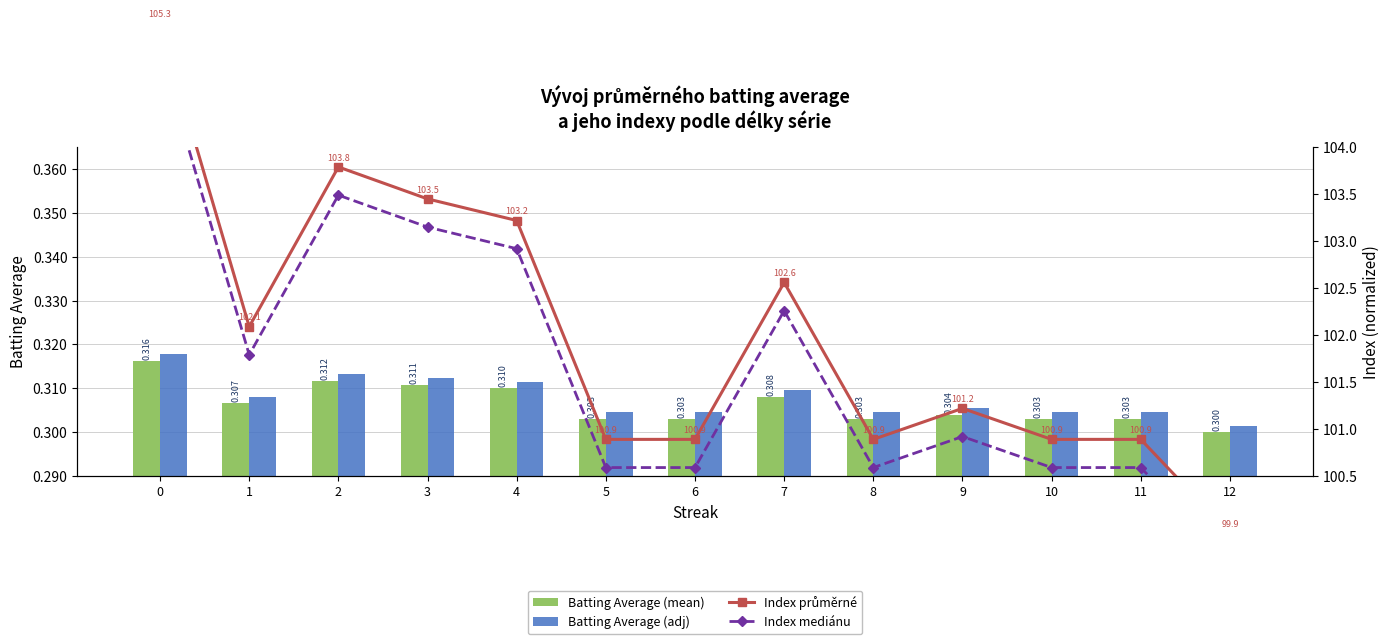

True or false: Index průměrné has a value of 99.9 at 12.

True